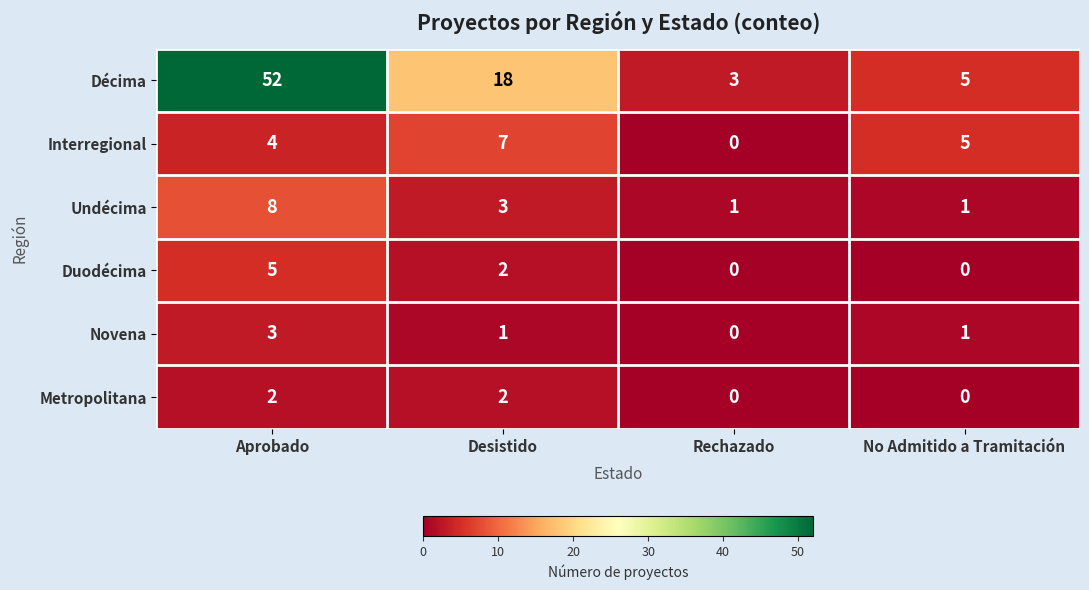

Reading left to right, extract all data points from this chart.

Décima: Aprobado=52	Desistido=18	Rechazado=3	No Admitido a Tramitación=5
Interregional: Aprobado=4	Desistido=7	Rechazado=0	No Admitido a Tramitación=5
Undécima: Aprobado=8	Desistido=3	Rechazado=1	No Admitido a Tramitación=1
Duodécima: Aprobado=5	Desistido=2	Rechazado=0	No Admitido a Tramitación=0
Novena: Aprobado=3	Desistido=1	Rechazado=0	No Admitido a Tramitación=1
Metropolitana: Aprobado=2	Desistido=2	Rechazado=0	No Admitido a Tramitación=0